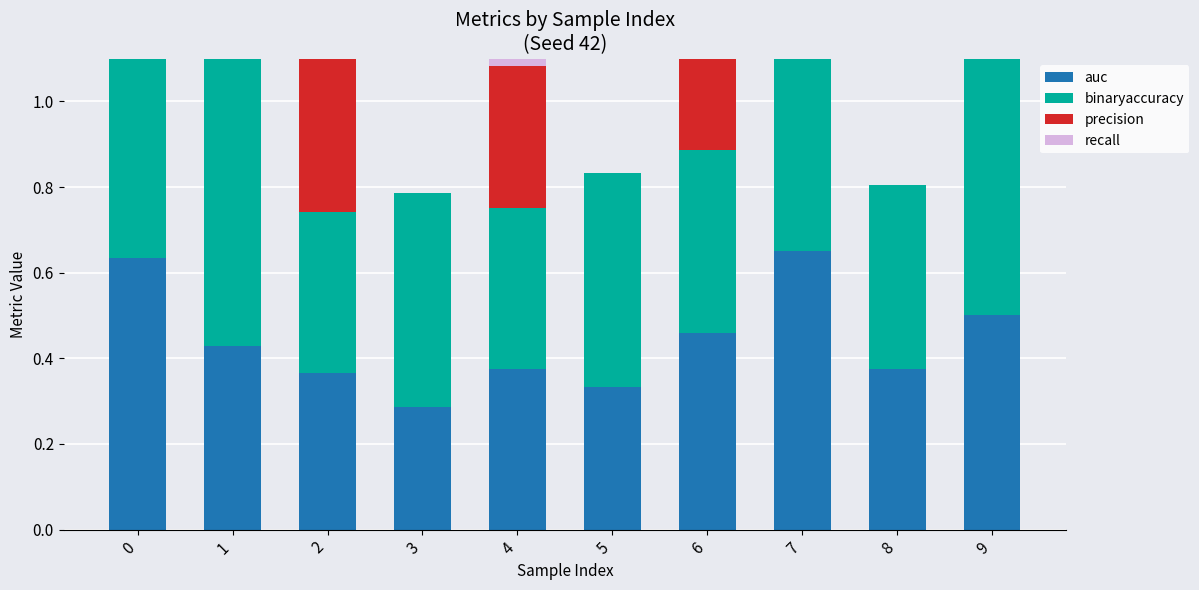

What is the total value across all series at 1?

1.2